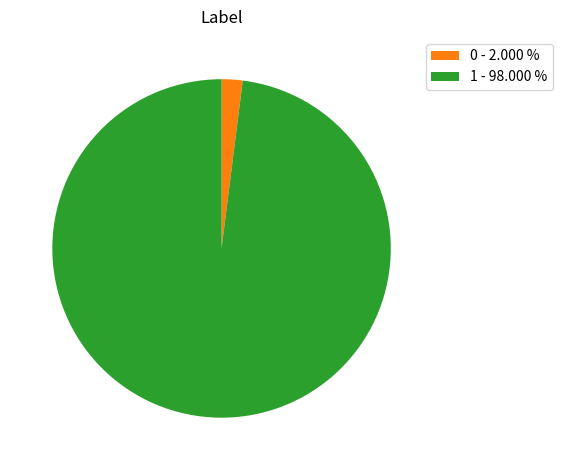

How many slices are in this pie chart?

2